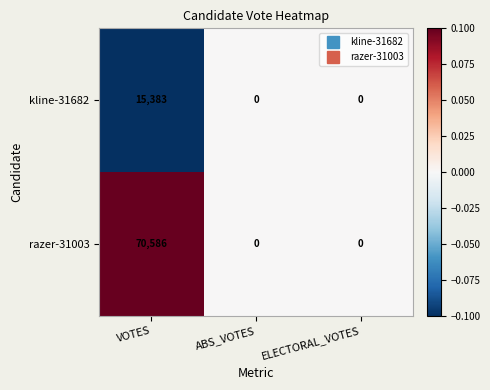

Which series has the largest range (max minus min)?

razer-31003